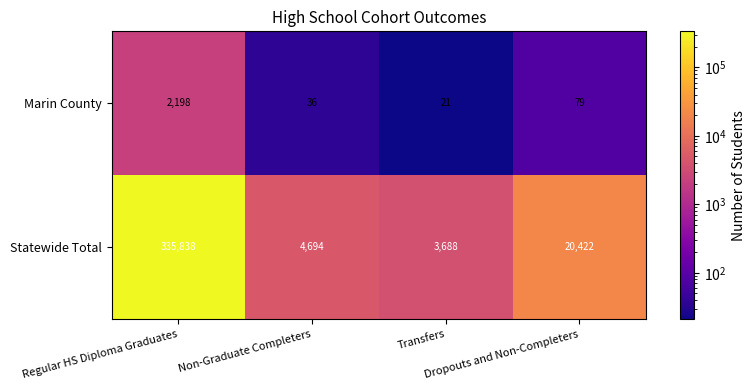

What is the highest value of the Statewide Total series?

335838